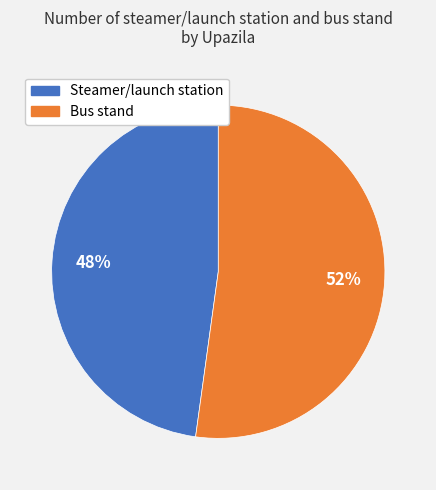

Is it true that Steamer/launch station is 34% of the pie?

False